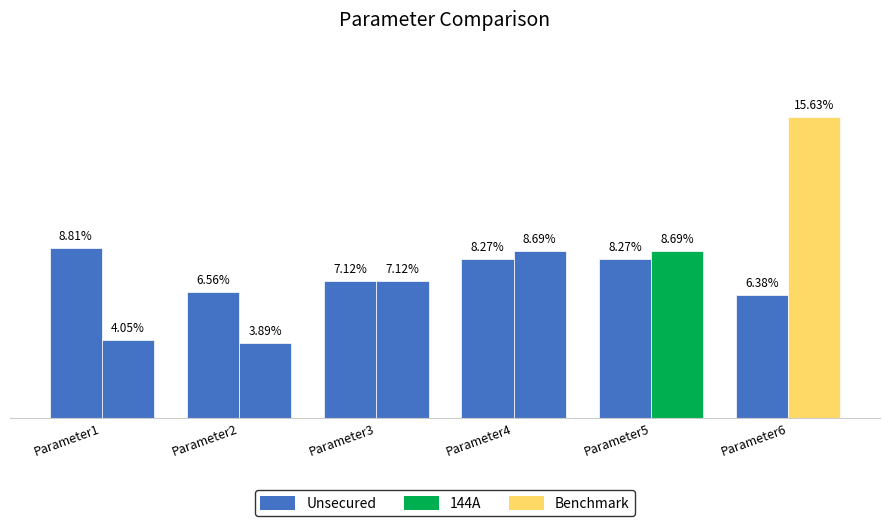

Does the chart contain stacked bars?

No